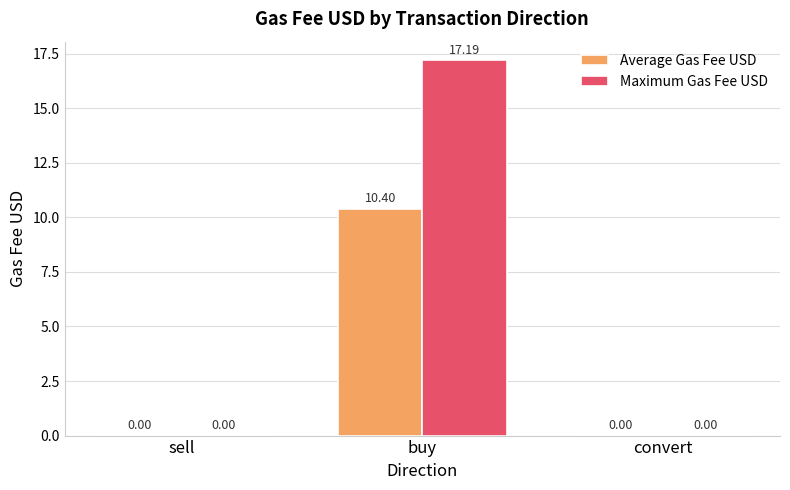

Is the value of Maximum Gas Fee USD at convert greater than the value of Average Gas Fee USD at buy?

No